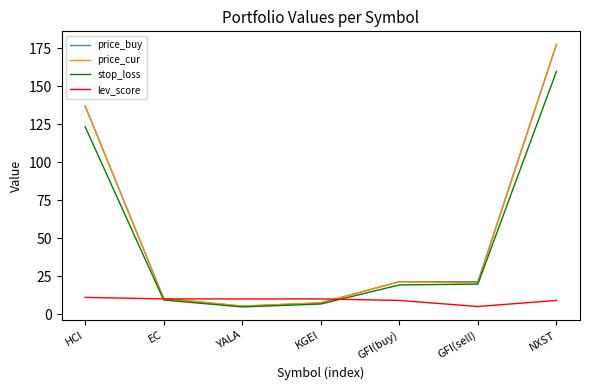

What position from the right is GFI(sell)?

2